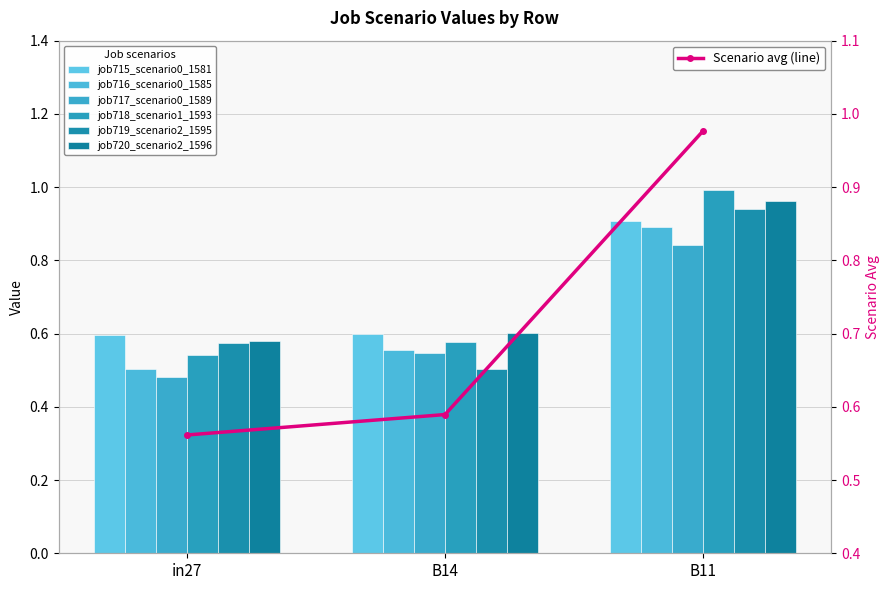

At which label does job715_scenario0_1581 reach its minimum?

in27